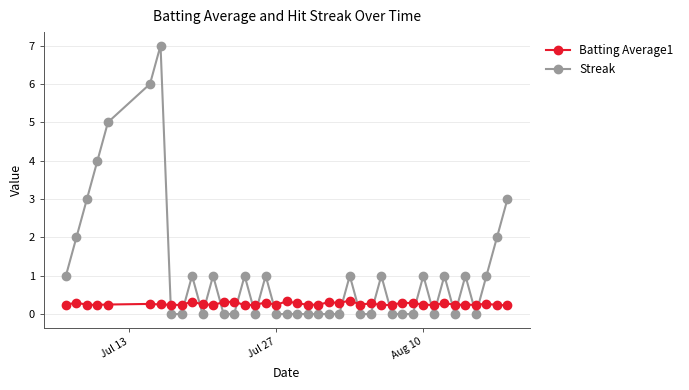

What is the greatest value displayed?

7.0